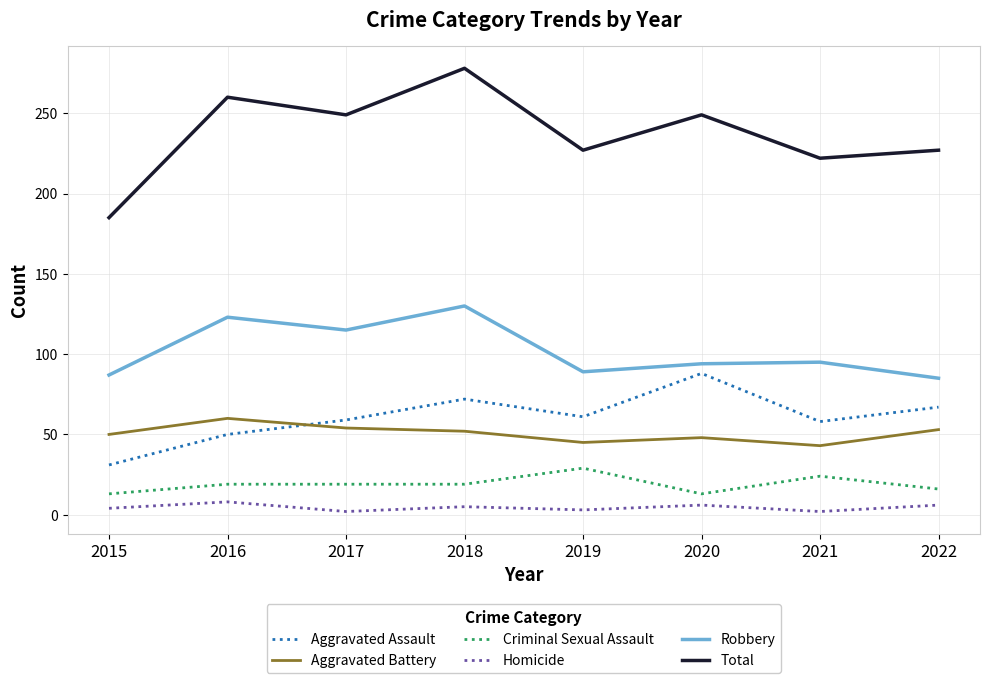

The value of Aggravated Battery at 2022 is 31. True or false?

False